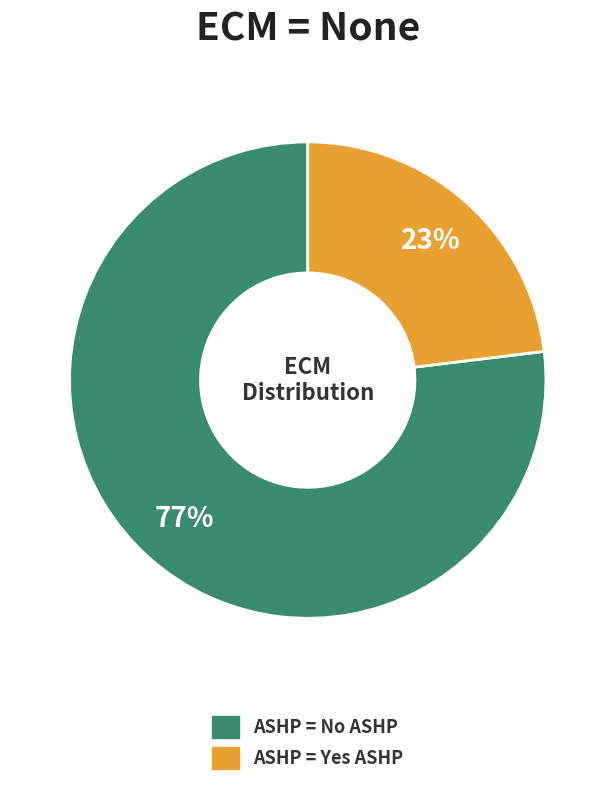

To the nearest percent, what is the average slice percentage?

50%